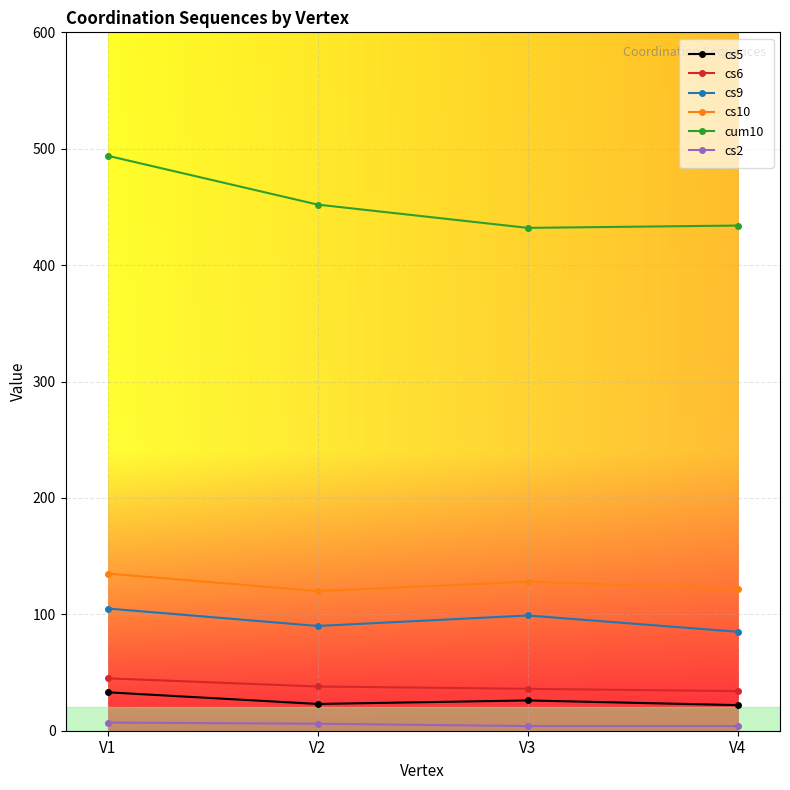

What is the difference between the maximum and minimum values in the cs5 series?

11